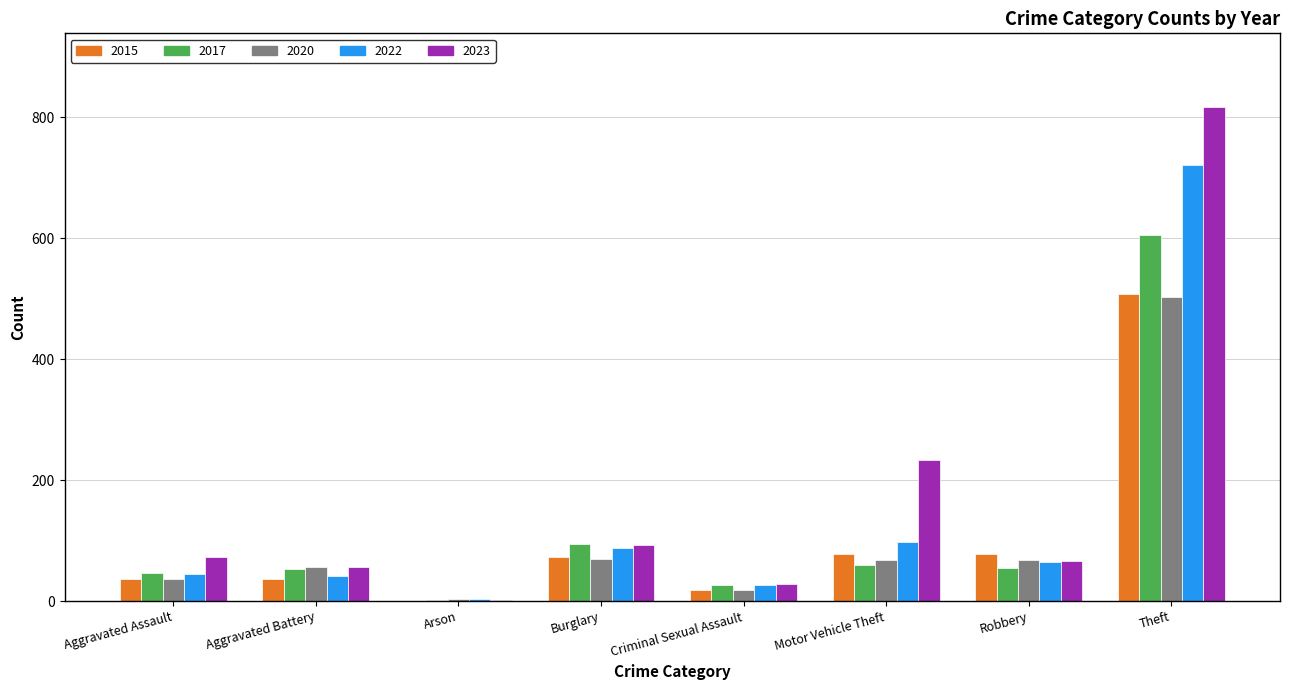

Which series has the largest total across all categories?

2023